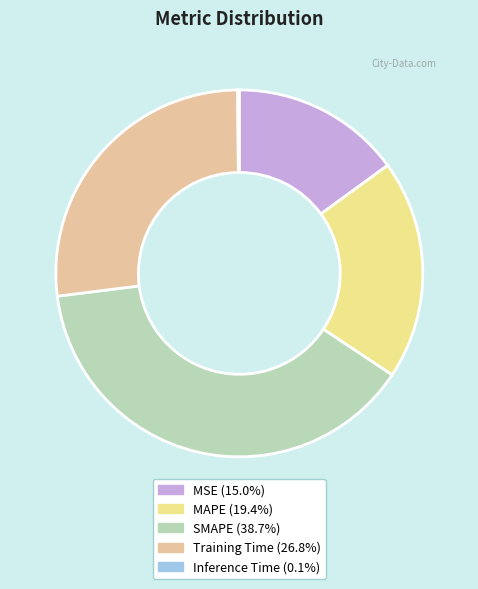

Do SMAPE and MAPE together represent more than half of the pie?

Yes